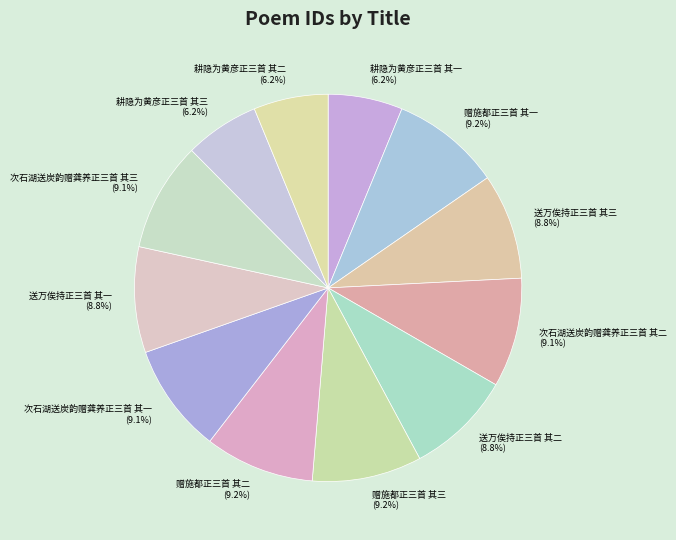

To the nearest percent, what is the average slice percentage?

8%